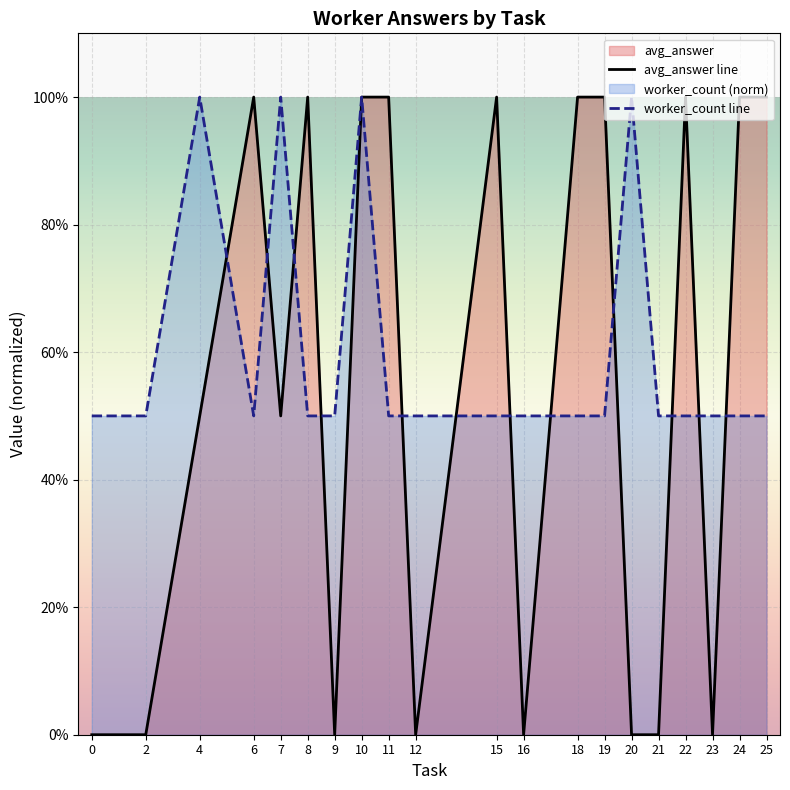

What is the value of the worker_count line point at the 4th from the left?

0.5